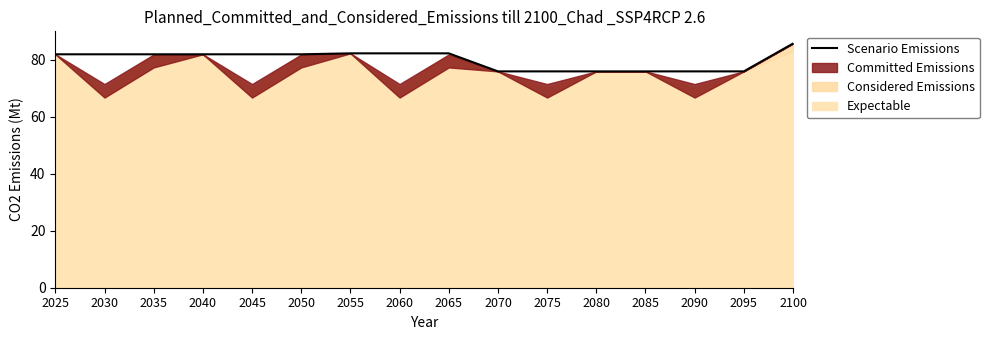

At which label is the value closest to 80?

2025